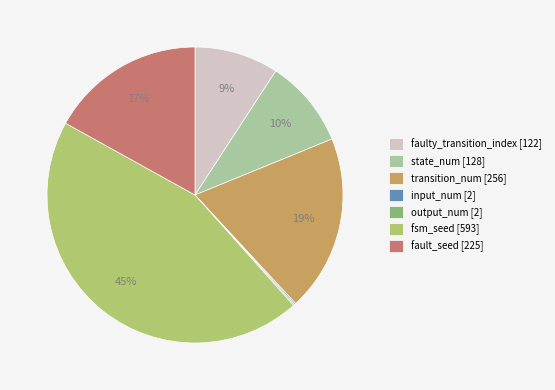

Do state_num [128] and fault_seed [225] together represent more than half of the pie?

No